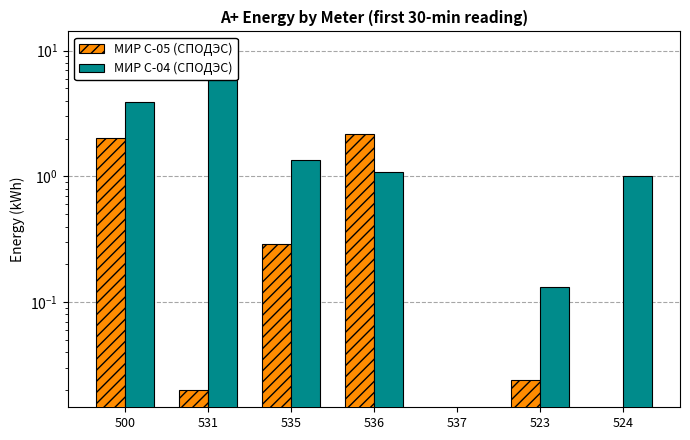

How many data points in МИР С-04 (СПОДЭС) are above 1?

5